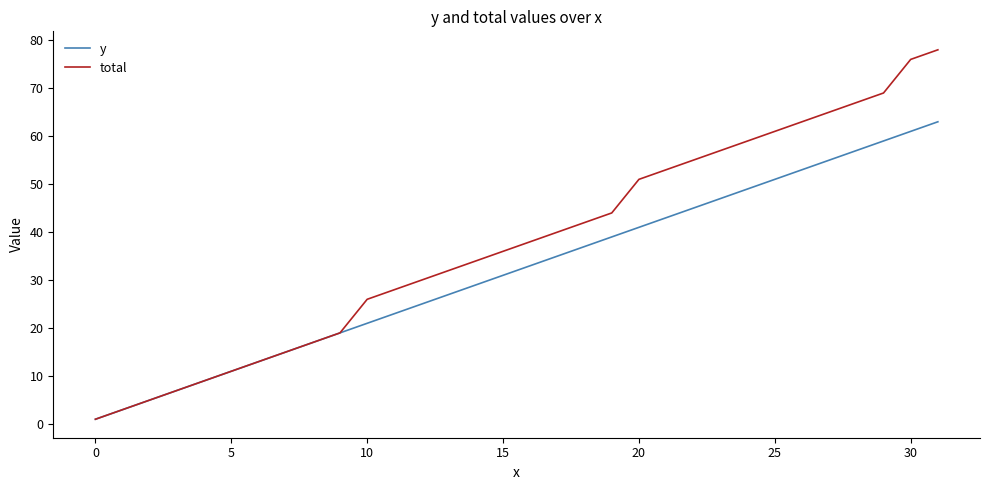

True or false: y has more than 1 interior local peaks.

False